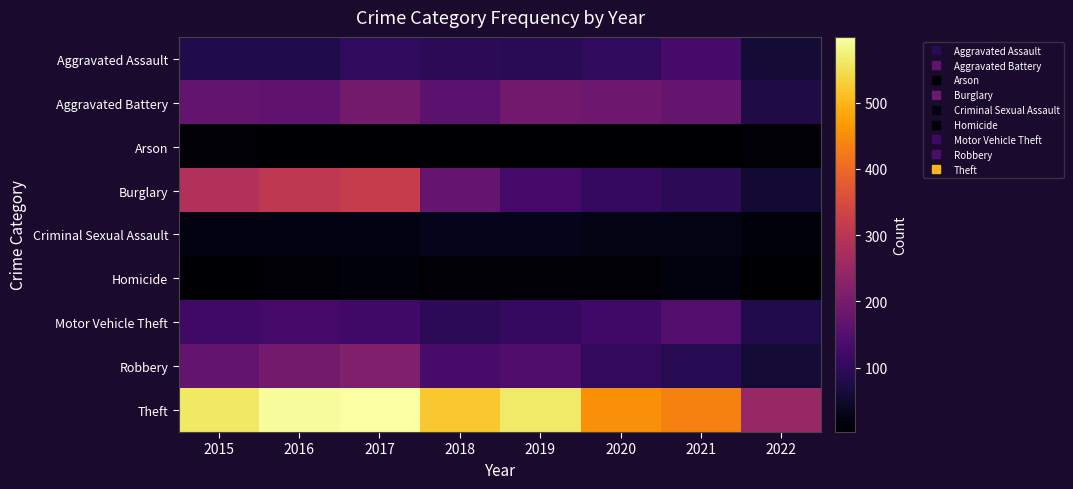

Reading left to right, extract all data points from this chart.

Aggravated Assault: 2015=79	2016=79	2017=99	2018=93	2019=91	2020=99	2021=131	2022=59
Aggravated Battery: 2015=169	2016=164	2017=194	2018=160	2019=193	2020=186	2021=175	2022=76
Arson: 2015=8	2016=3	2017=4	2018=6	2019=4	2020=5	2021=3	2022=8
Burglary: 2015=286	2016=307	2017=318	2018=176	2019=127	2020=104	2021=92	2022=57
Criminal Sexual Assault: 2015=21	2016=20	2017=23	2018=33	2019=31	2020=24	2021=26	2022=15
Homicide: 2015=7	2016=10	2017=13	2018=12	2019=8	2020=9	2021=19	2022=5
Motor Vehicle Theft: 2015=121	2016=128	2017=122	2018=96	2019=107	2020=123	2021=149	2022=81
Robbery: 2015=172	2016=196	2017=213	2018=132	2019=143	2020=101	2021=88	2022=59
Theft: 2015=561	2016=594	2017=599	2018=521	2019=563	2020=453	2021=435	2022=249